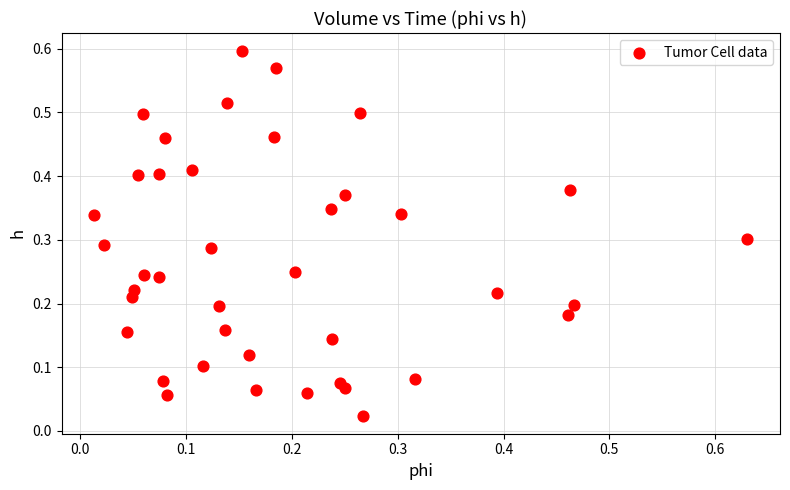

Count the number of points in this scatter plot.

40